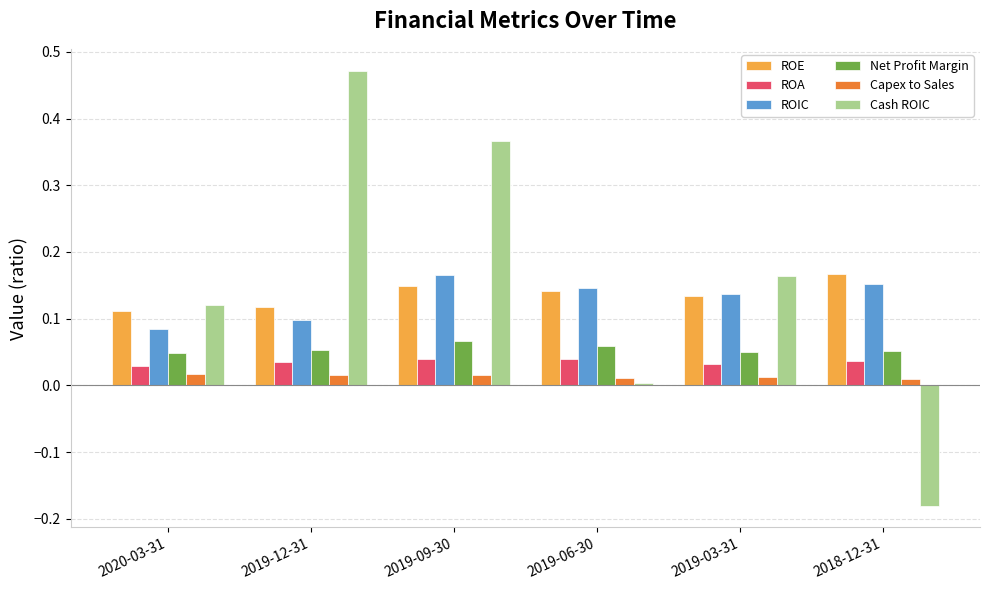

Which series has the widest spread of values?

Cash ROIC